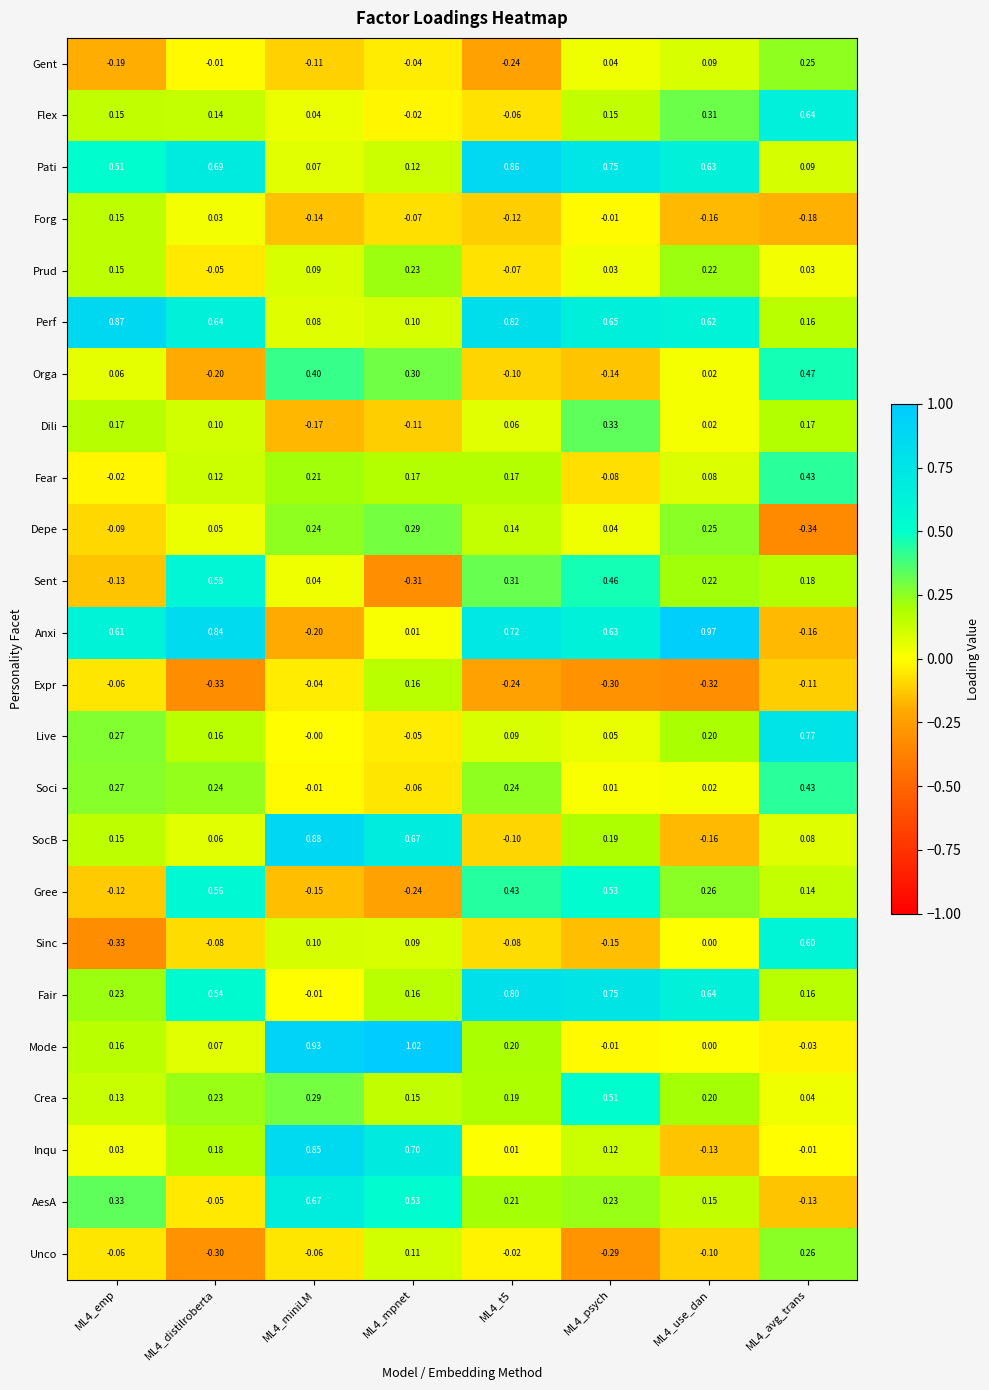

Between ML4_mpnet and ML4_avg_trans, which series saw the biggest shift?

Mode